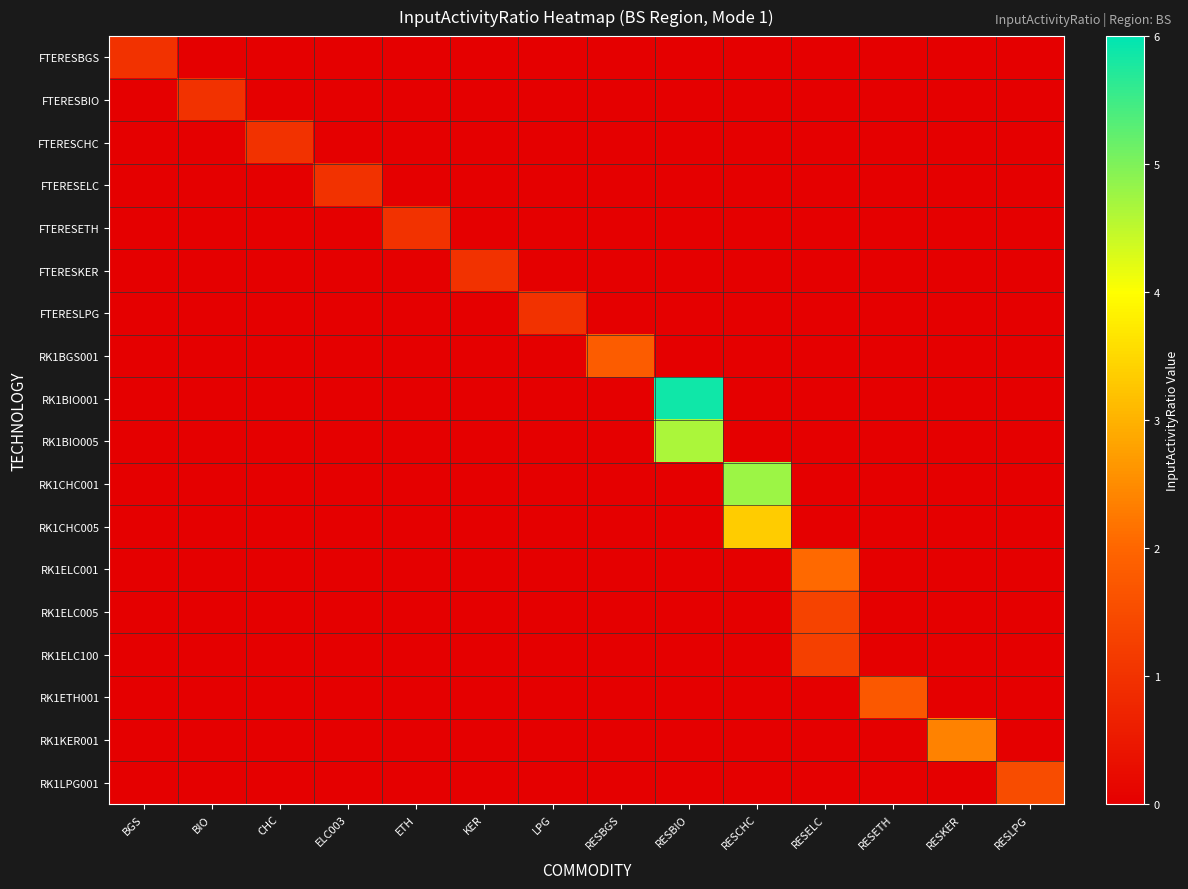

What is the total value across all series at RESKER?

2.4